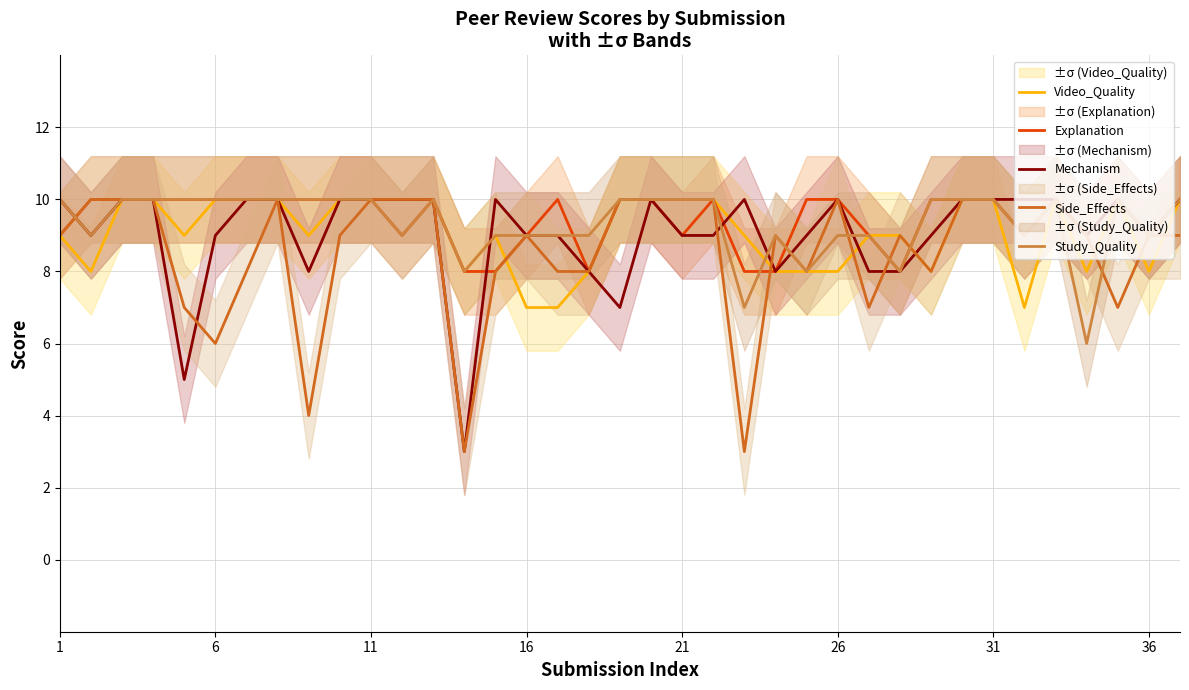

The value of Study_Quality at 26 is 13. True or false?

False